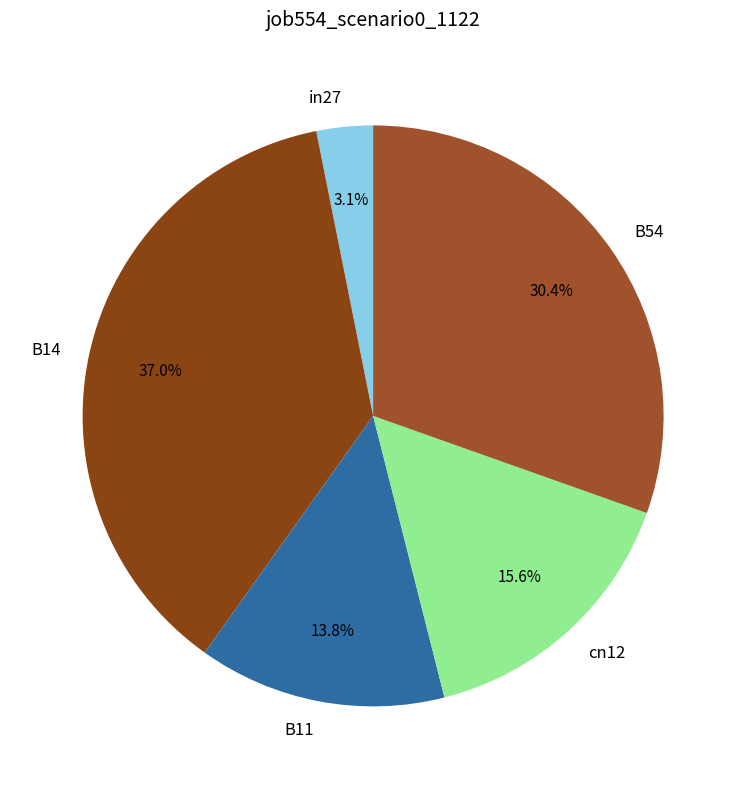

What is the largest slice in the pie chart?

B14